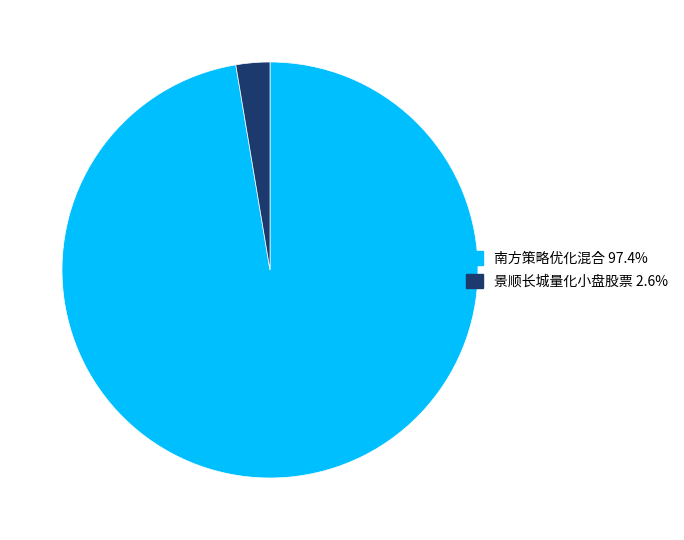

Which category has the smallest portion of the pie?

景顺长城量化小盘股票